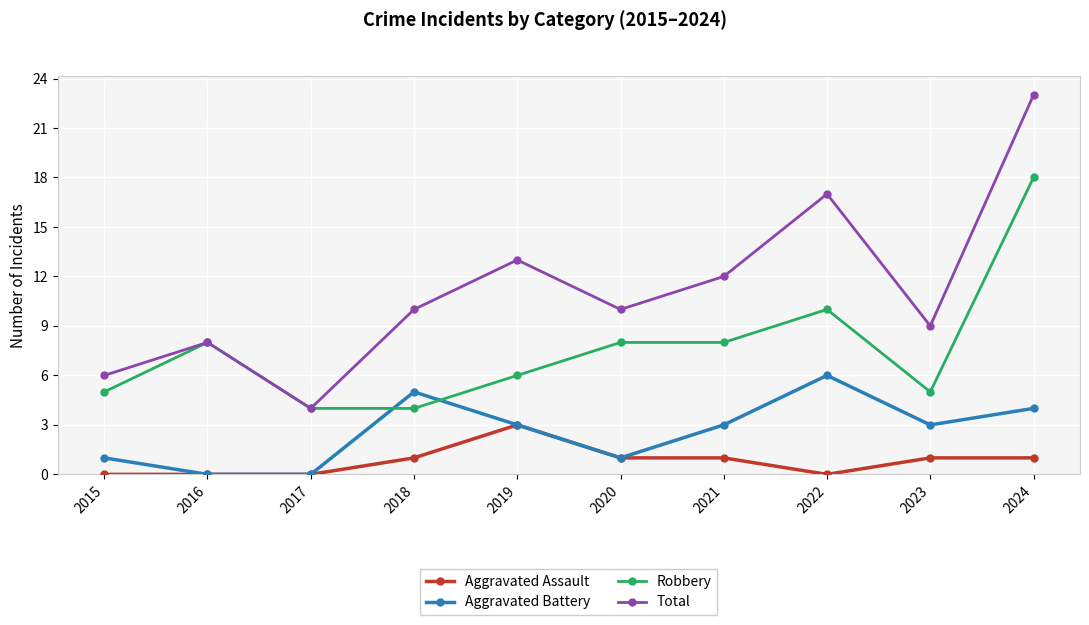

Which series has the widest spread of values?

Total